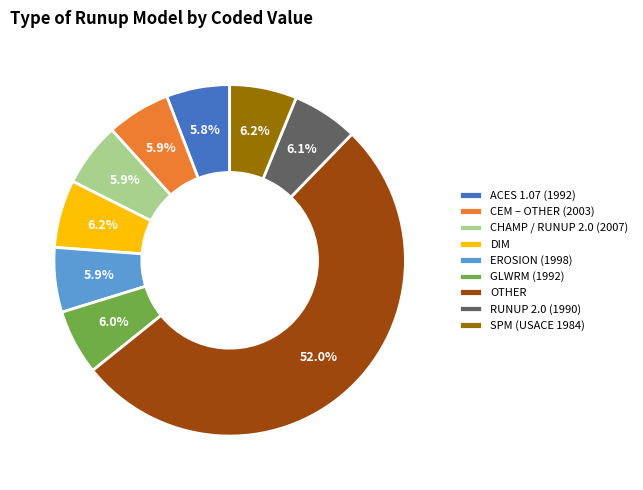

To the nearest percent, what is the average slice percentage?

11%